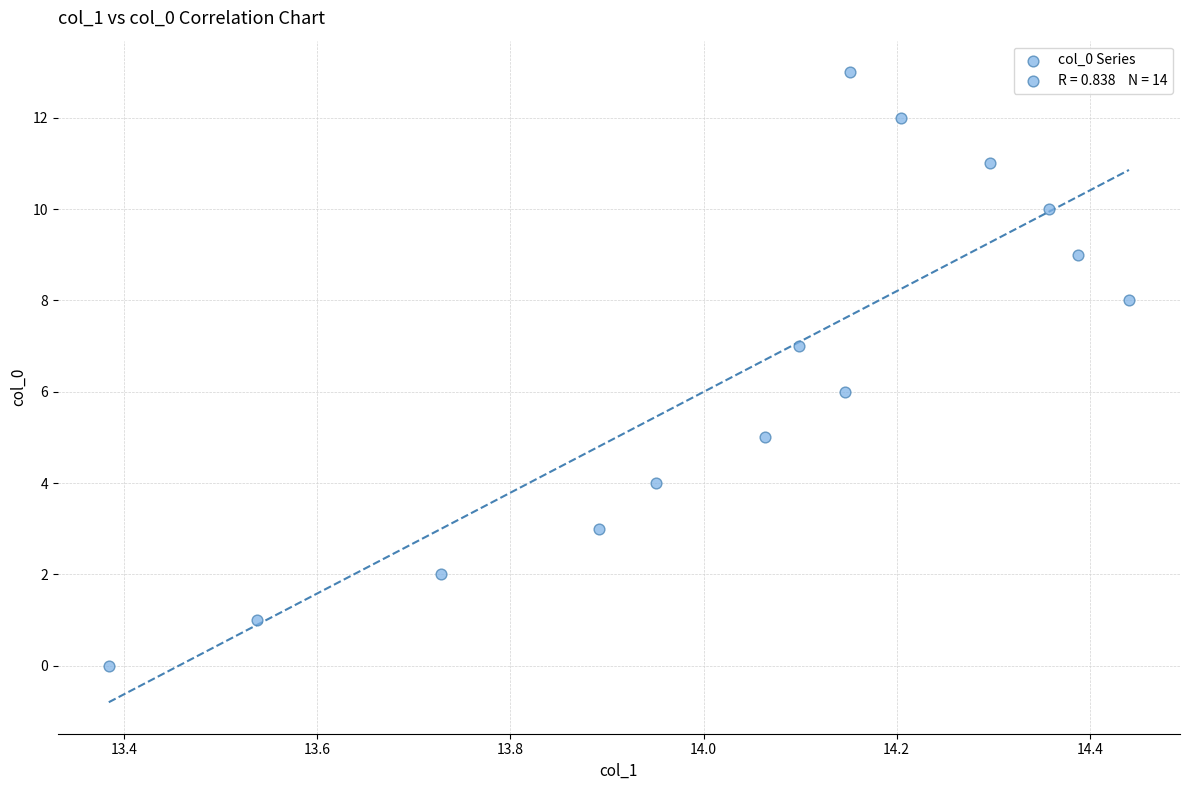

What is the range of Y values (max minus min)?

13